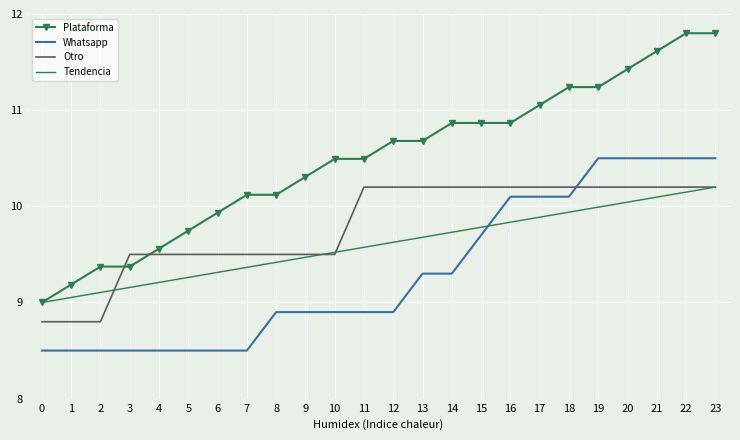

Rank the series by their average value, from highest to lowest.

Plataforma, Otro, Tendencia, Whatsapp